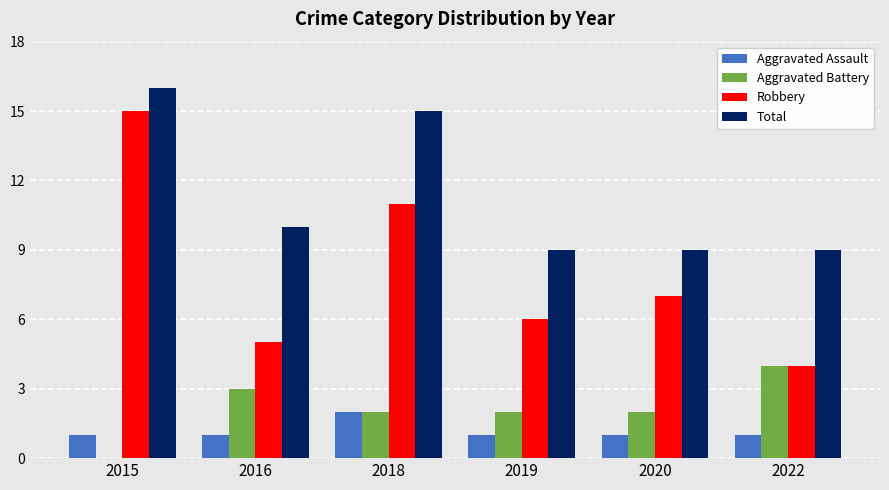

Reading left to right, transcribe all the data shown in this chart.

Aggravated Assault: 1	1	2	1	1	1
Aggravated Battery: 0	3	2	2	2	4
Robbery: 15	5	11	6	7	4
Total: 16	10	15	9	9	9